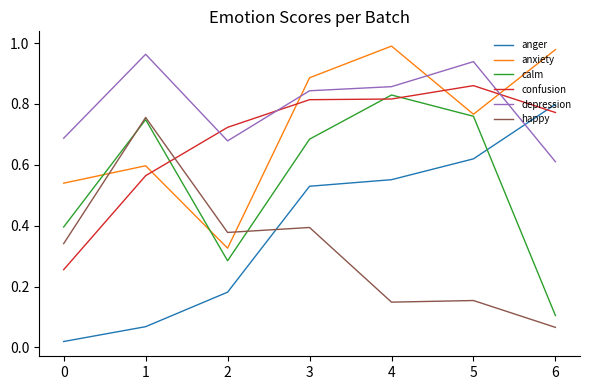

True or false: anger and anxiety intersect in this chart.

False